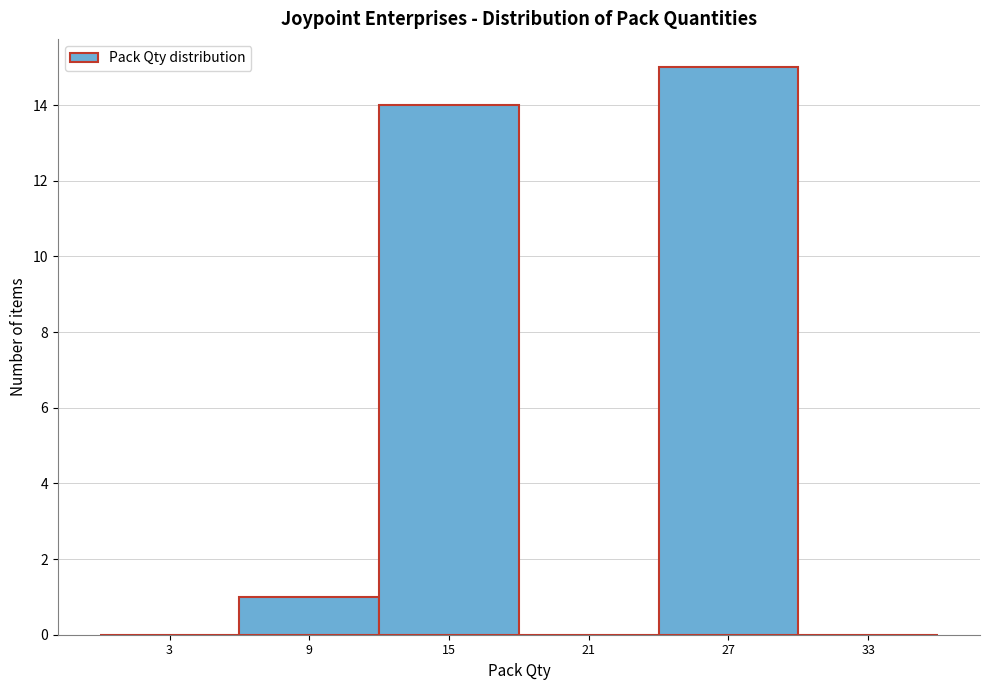

Reading left to right, transcribe this chart: for each bar, give the range it covers on the x-axis and its height. The values are not printed on the chart, so give them approximately, as read against the axis.

0 to 6: 0
6 to 12: 1
12 to 18: 14
18 to 24: 0
24 to 30: 15
30 to 36: 0